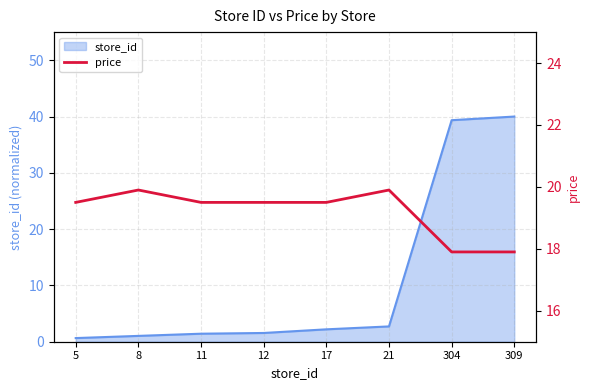

Reading left to right, what are all the values shown in this chart?

19.5	19.9	19.5	19.5	19.5	19.9	17.9	17.9